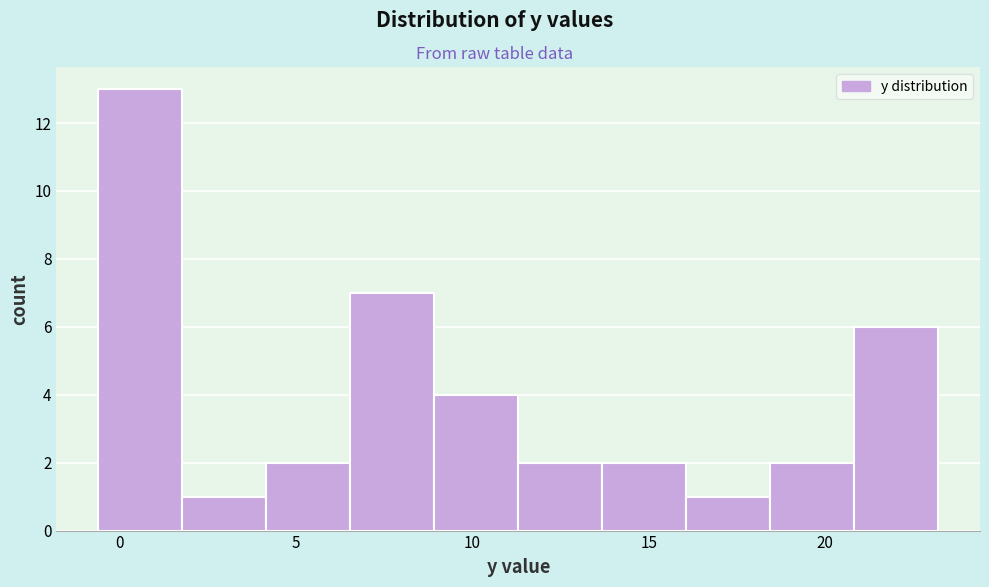

Over which range of the x-axis is the bar tallest?

-0.5 to 2.0